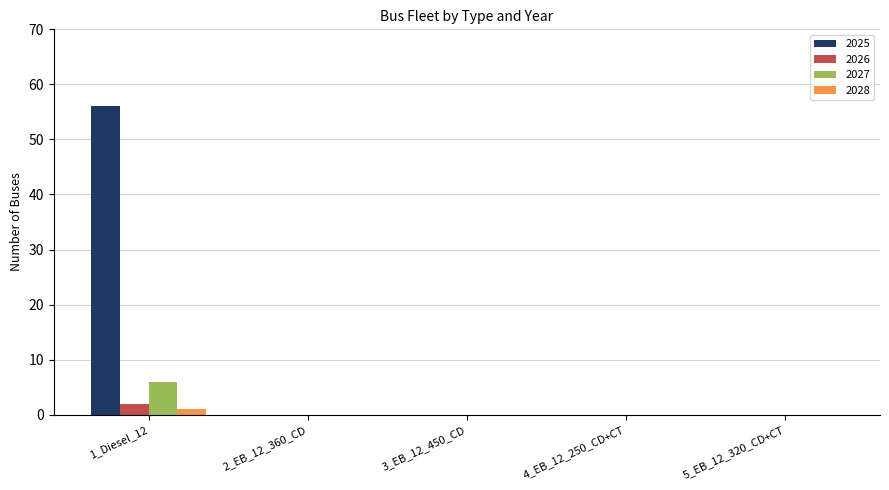

Is it true that 2027 equals 0 at 5_EB_12_320_CD+CT?

True